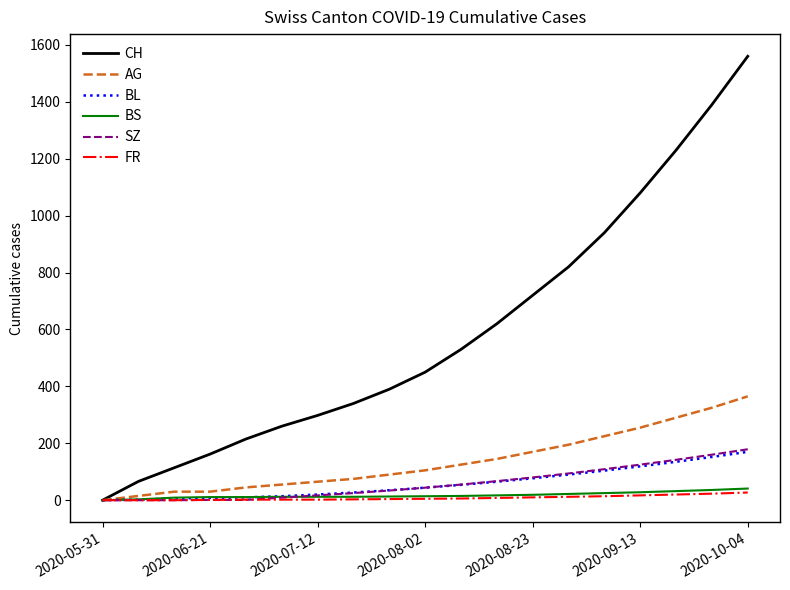

What is the greatest value displayed?

1560